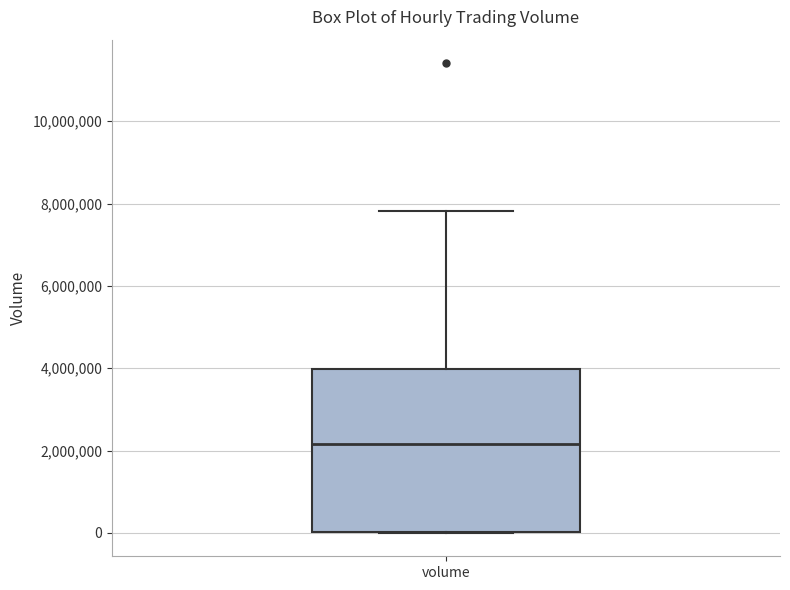

Transcribe this box plot: give where the median line is, the range the box spans, and where the two whiskers end, as read against the y-axis. The values are not printed on the chart, so give them approximately, as read against the axis.

median 2200000, box 0 to 4000000, whiskers 0 to 7800000